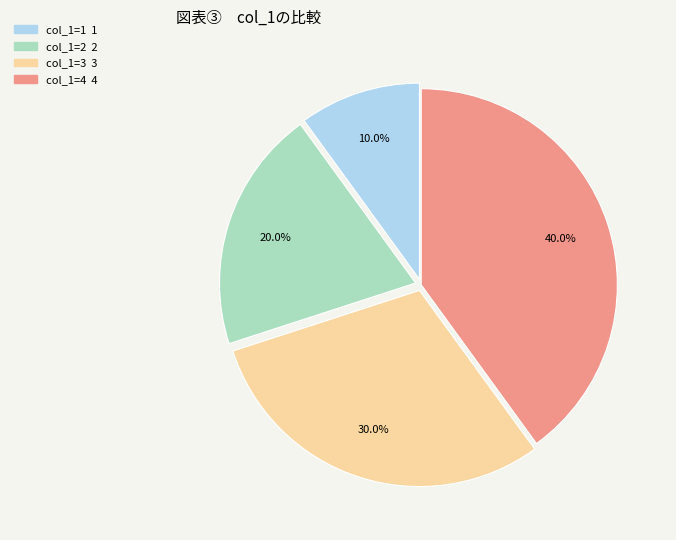

How many segments does this pie chart have?

4